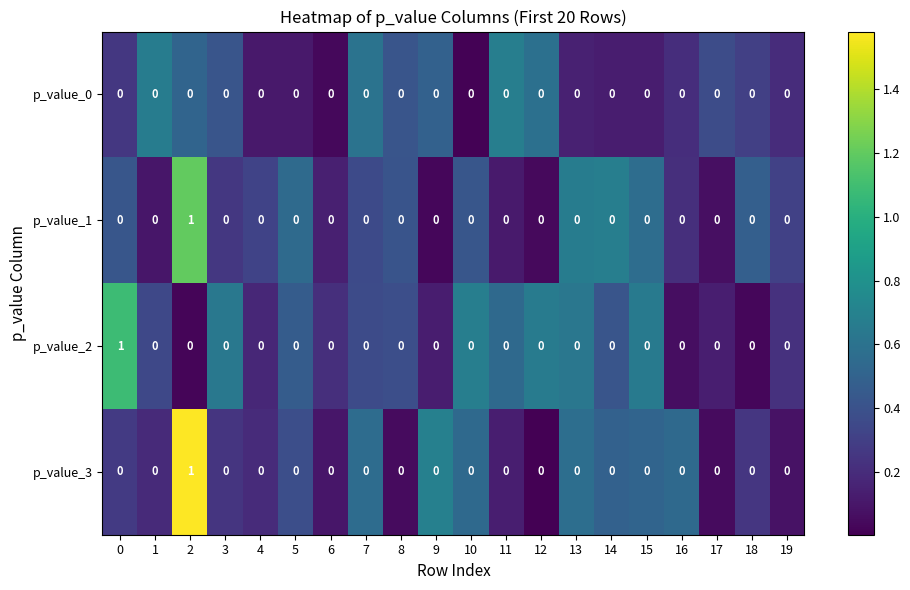

The value of p_value_3 at 10 is -1. True or false?

False